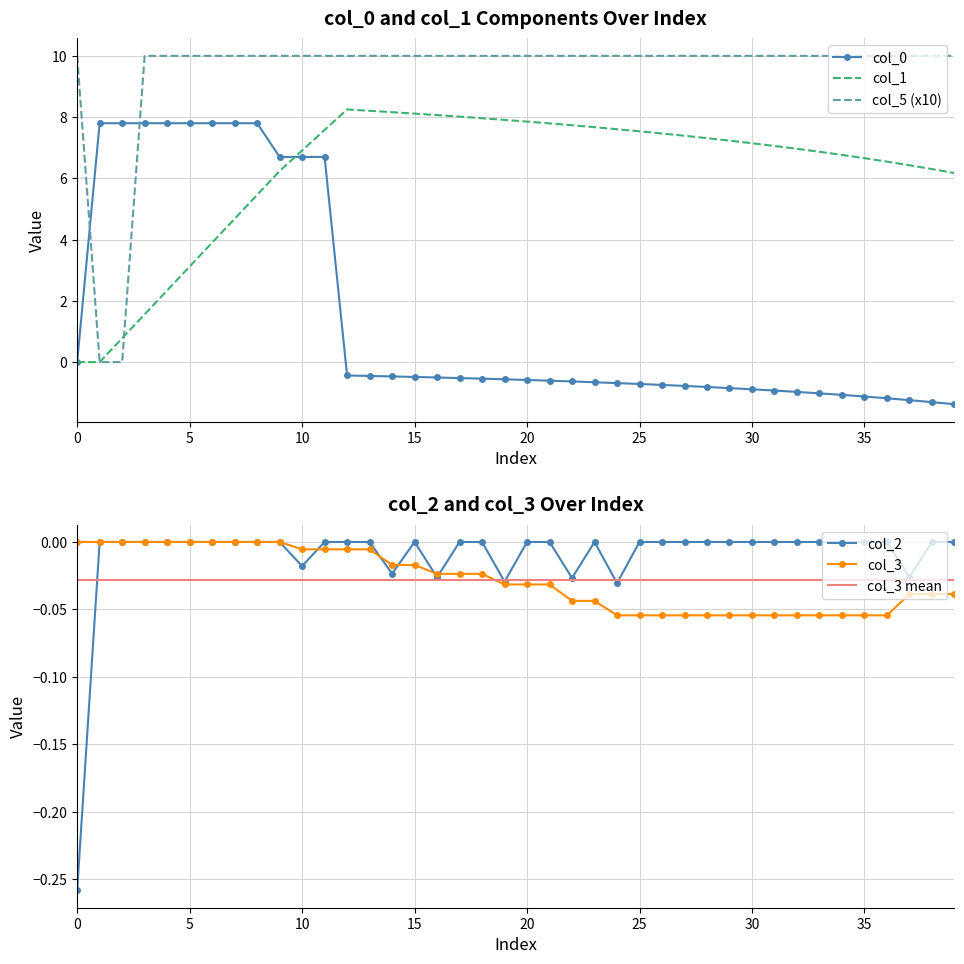

What is the sum of the col_0 values at 26 and 27?

-1.5